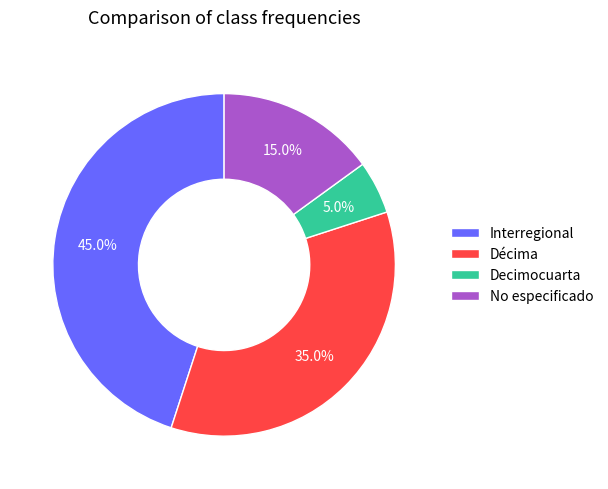

Between Décima and No especificado, which is larger?

Décima